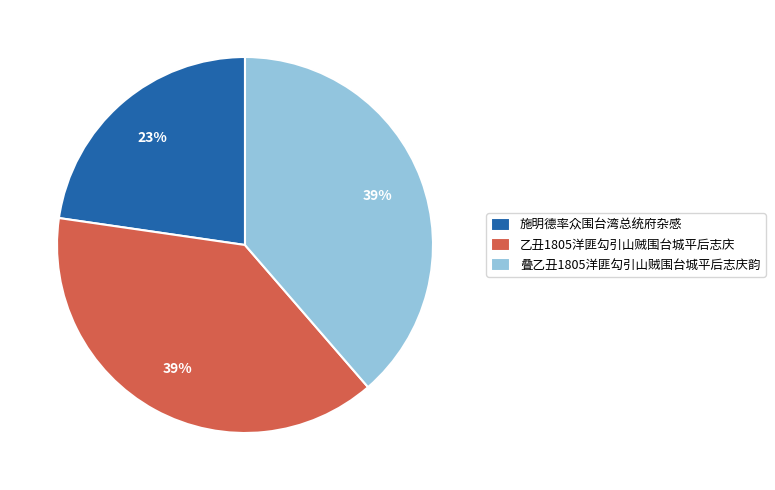

Between 叠乙丑1805洋匪勾引山贼围台城平后志庆韵 and 施明德率众围台湾总统府杂感, which is larger?

叠乙丑1805洋匪勾引山贼围台城平后志庆韵